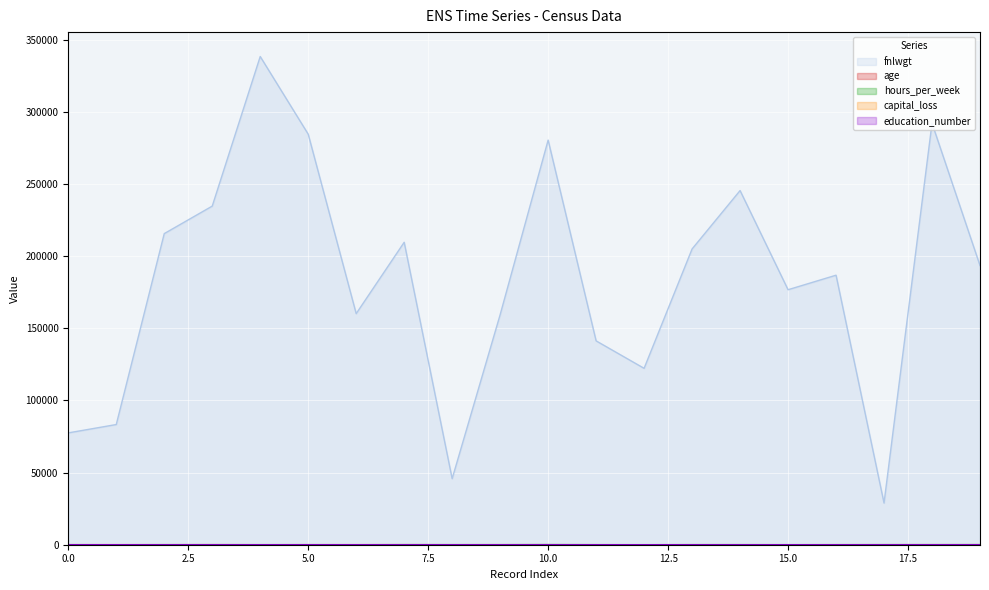

How many lines are shown in the chart?

5